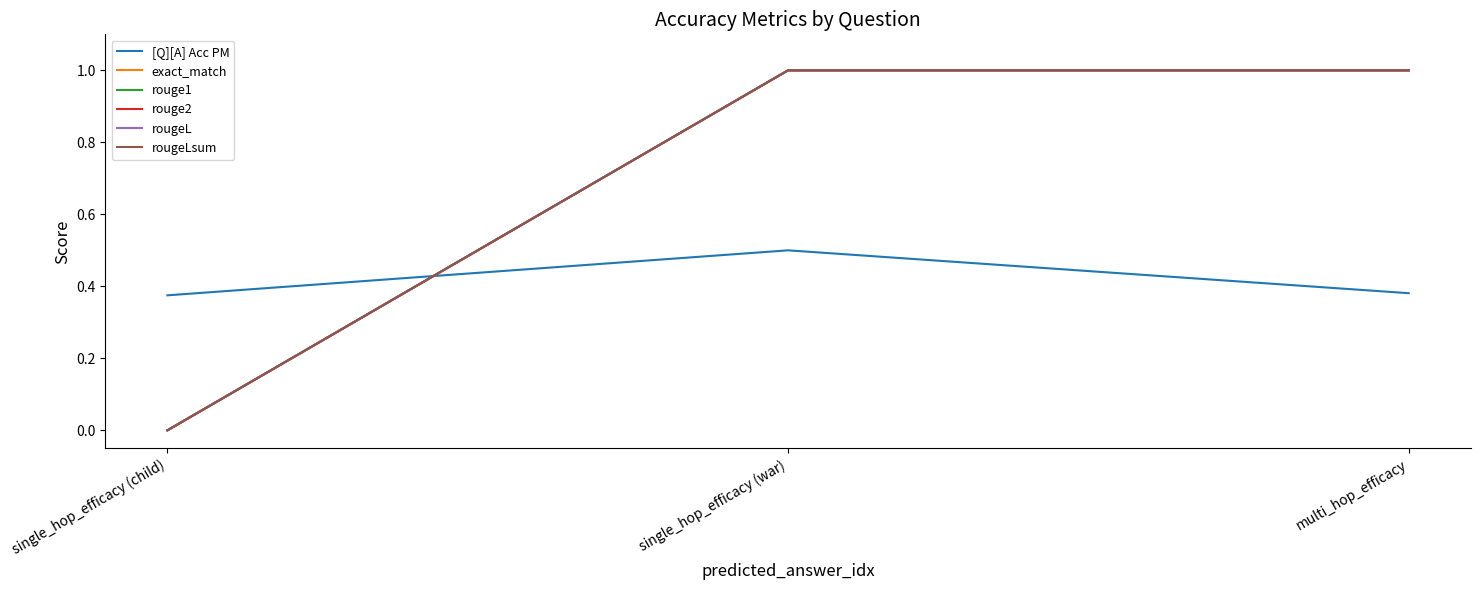

How many lines are shown in the chart?

6